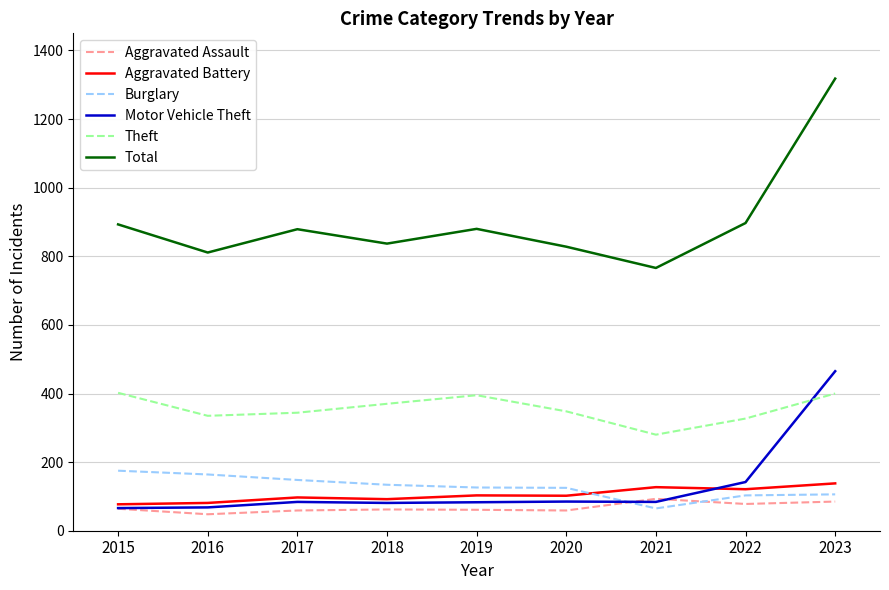

List the series in order of their peak value, highest first.

Total, Motor Vehicle Theft, Theft, Burglary, Aggravated Battery, Aggravated Assault